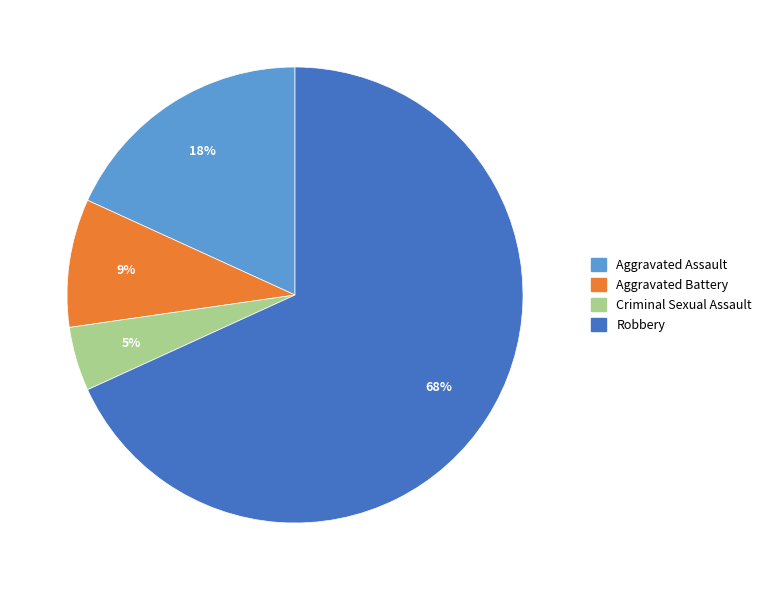

Rank the categories by value from lowest to highest.

Criminal Sexual Assault, Aggravated Battery, Aggravated Assault, Robbery